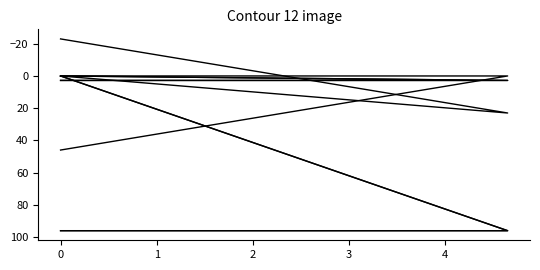

Where is pf_skss_to_mw nearest to the value 47?

1